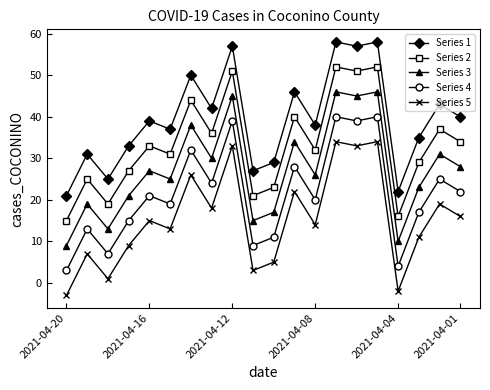

True or false: Series 4 and Series 3 intersect in this chart.

False